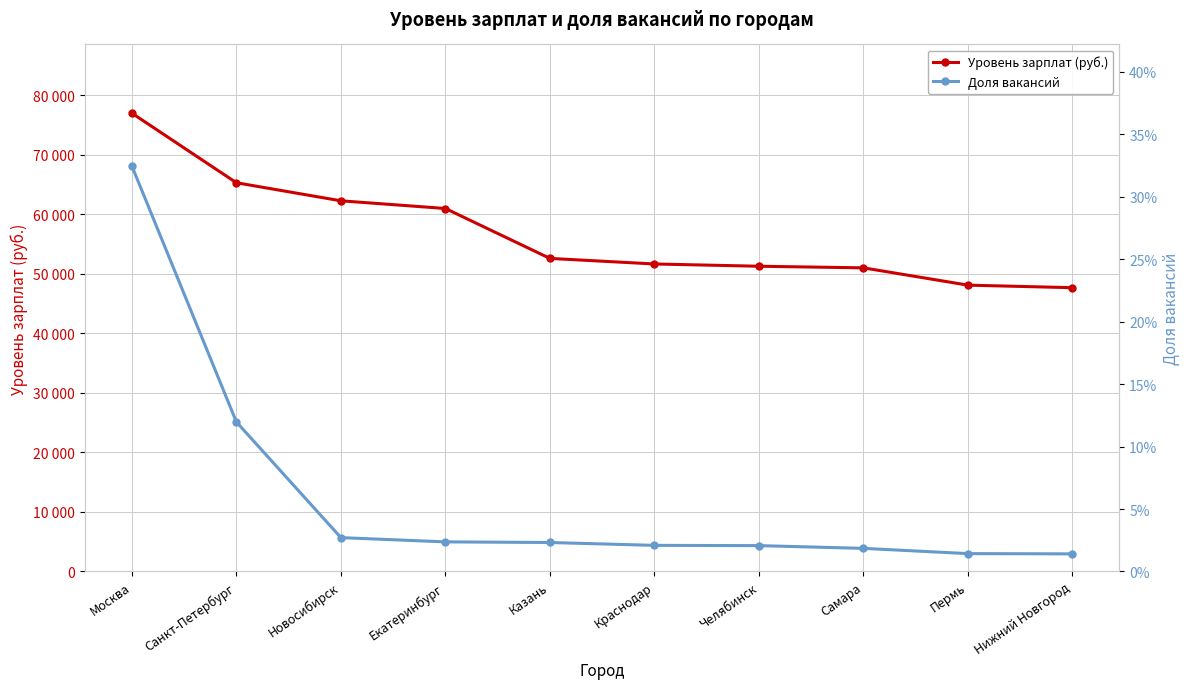

At Самара, list the series in order from largest to smallest.

Уровень зарплат (руб.), Доля вакансий